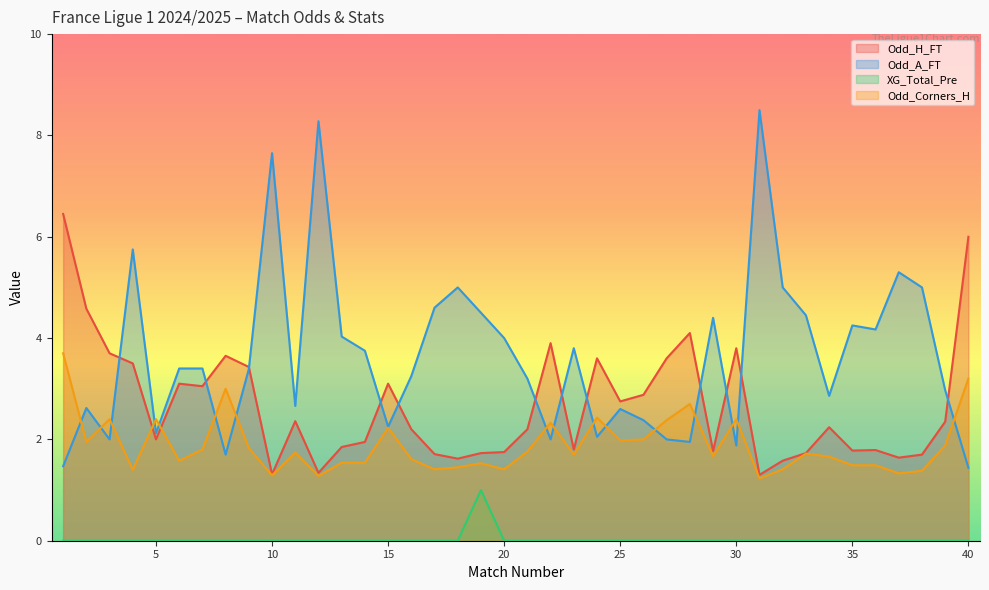

What is the difference between the Odd_A_FT values at 2 and 35?

1.6